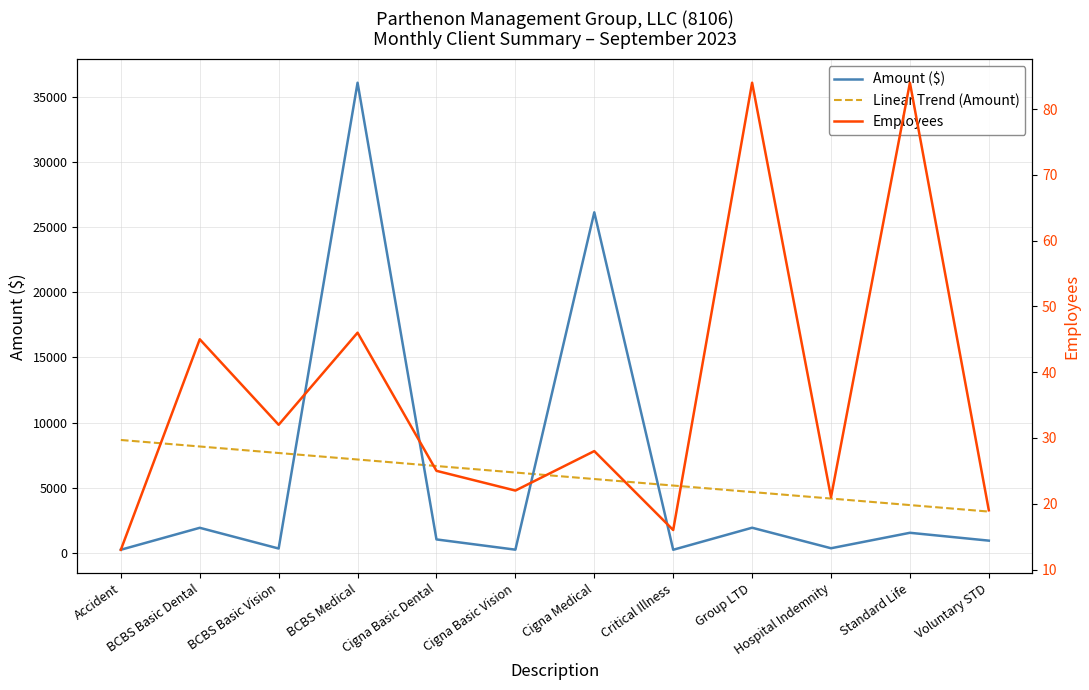

What is the label of the 4th point from the right?

Group LTD